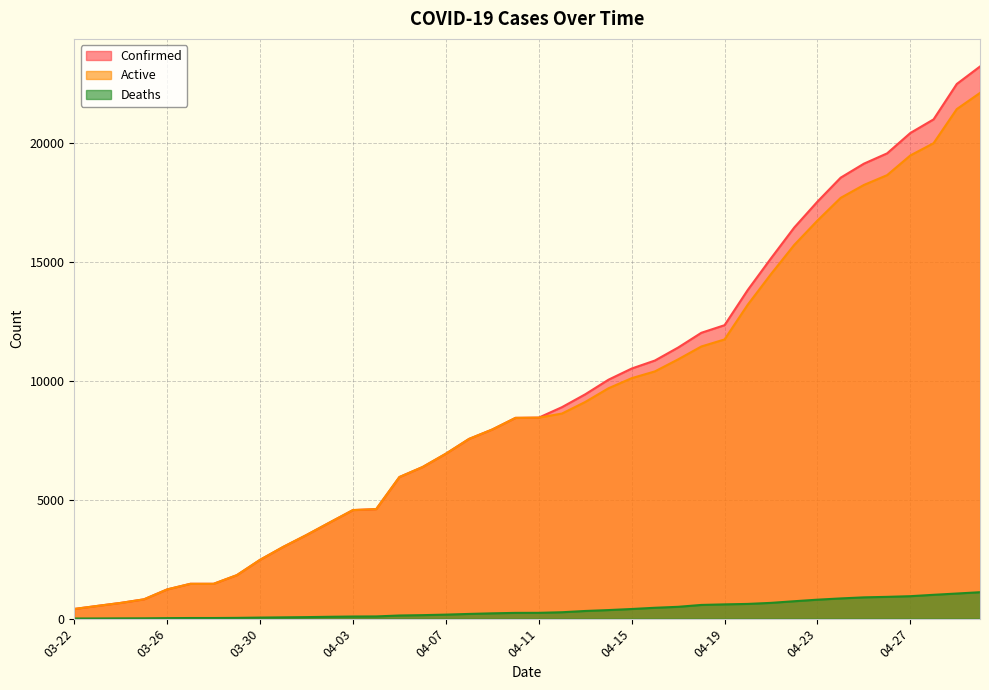

True or false: Deaths and Confirmed cross at least once.

False